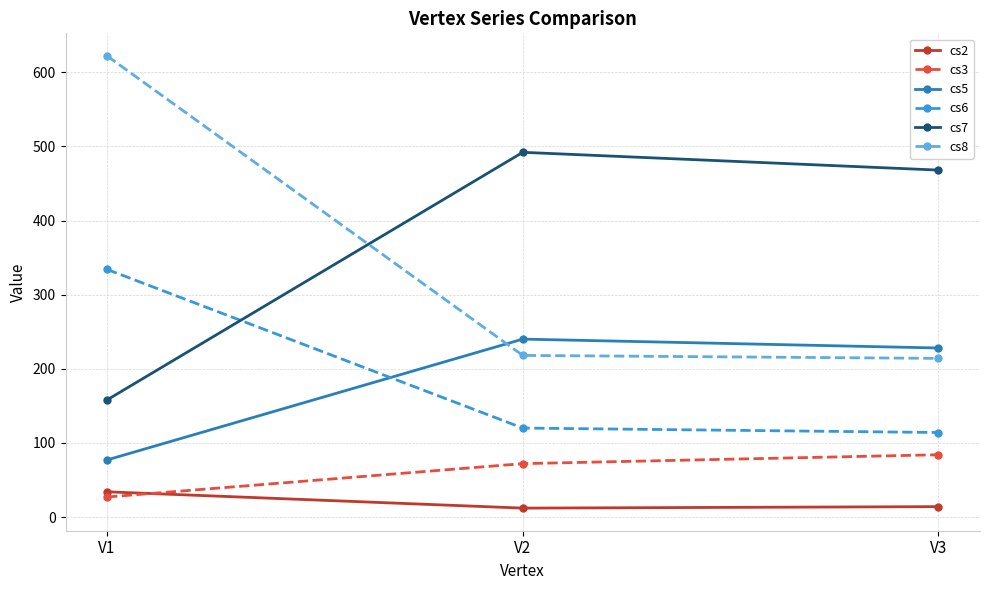

How many lines are shown in the chart?

6